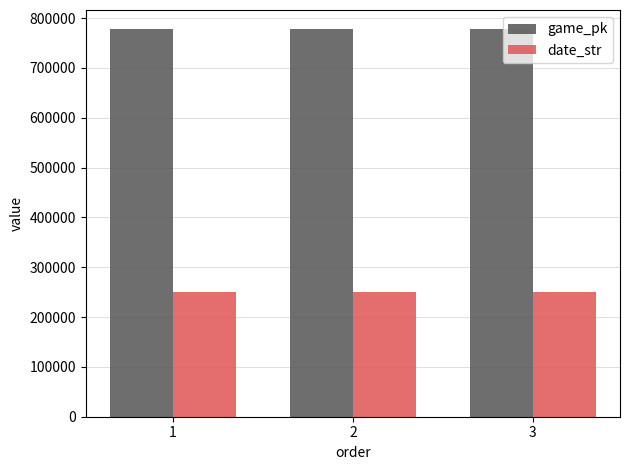

At which label is game_pk closest to 777305?

2